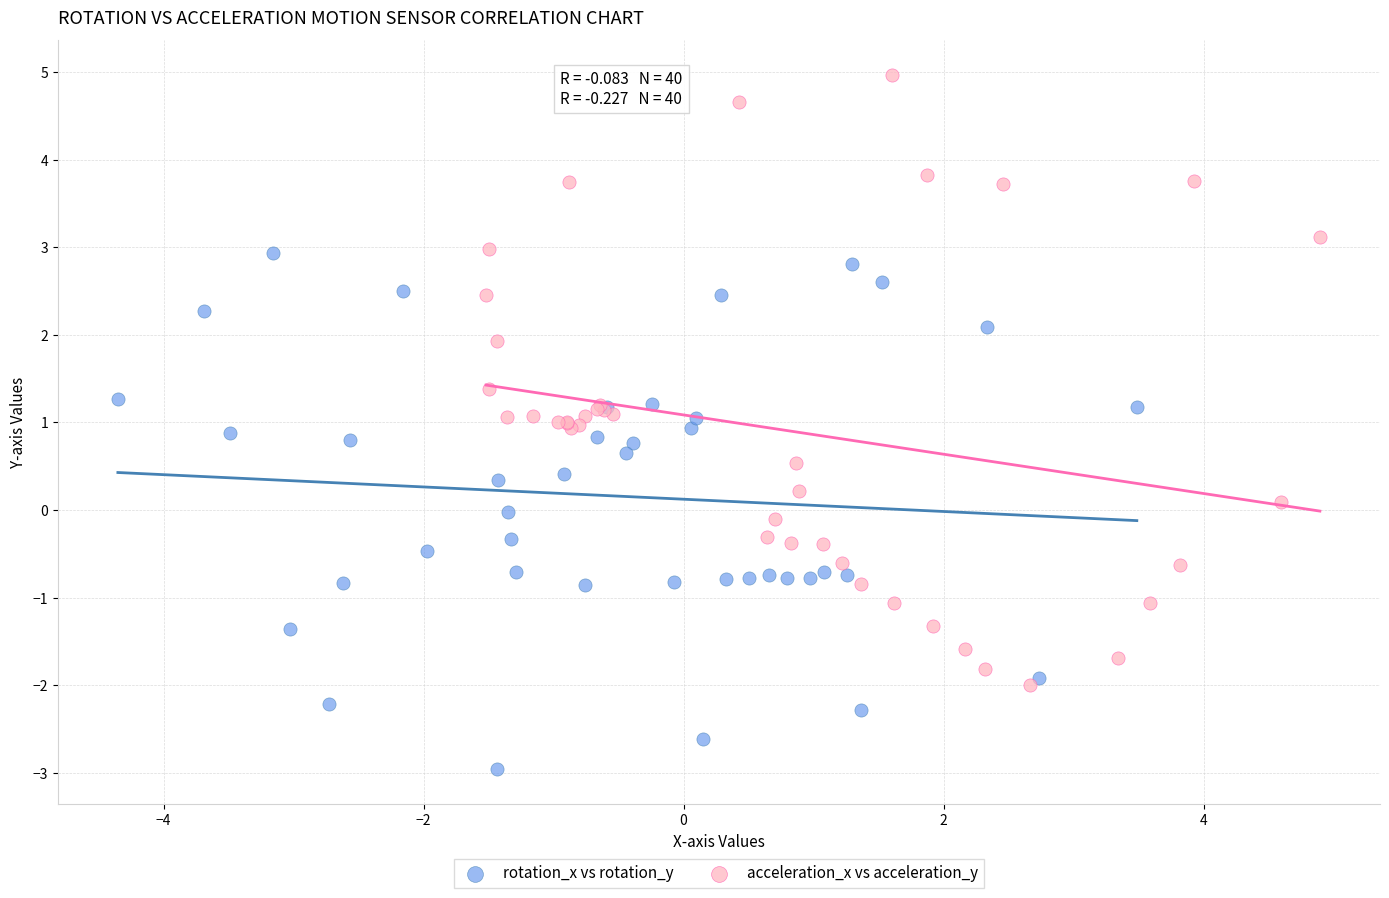

Which series contains the highest Y value?

acceleration_x vs acceleration_y